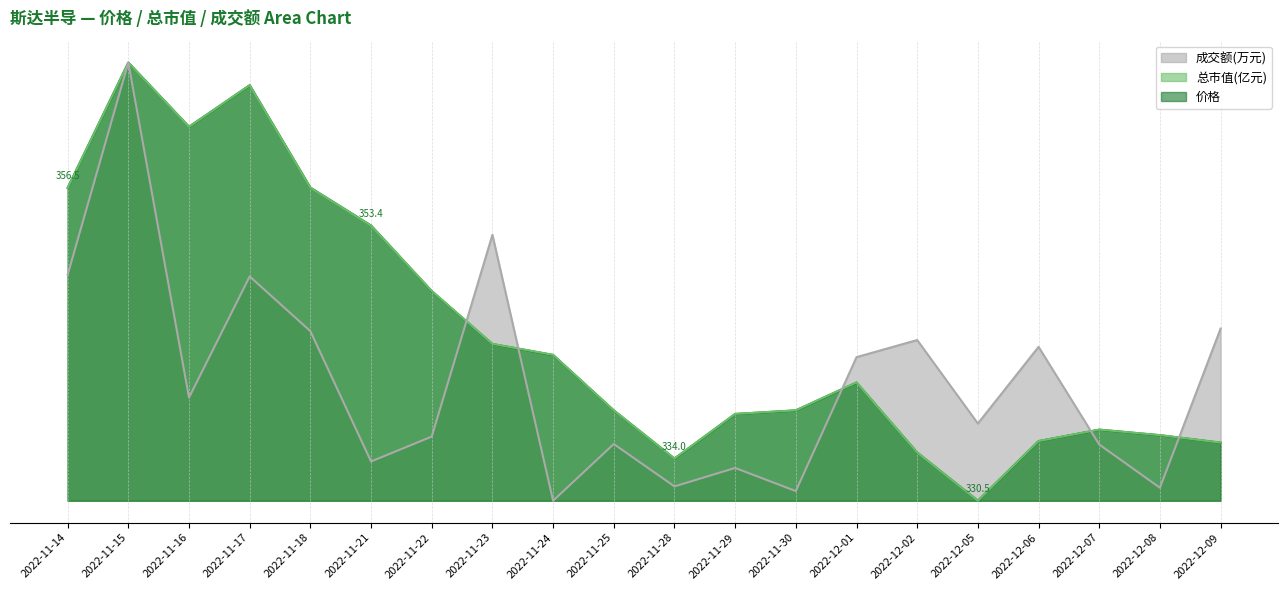

Reading left to right, transcribe all the data shown in this chart.

价格: 346.5	356.9	351.6	355.0	346.5	343.4	337.9	333.5	332.6	328.0	324.0	327.7	328.0	330.3	324.5	320.5	325.4	326.4	325.9	325.3
总市值(亿元): 346.5	356.9	351.5	355.0	346.5	343.3	337.9	333.5	332.6	328.0	324.0	327.7	328.0	330.3	324.5	320.5	325.5	326.4	325.9	325.3
成交额(万元): 339.3	356.9	329.1	339.1	334.6	323.8	325.8	342.6	320.5	325.2	321.7	323.2	321.3	332.4	333.8	326.9	333.3	325.2	321.6	334.8